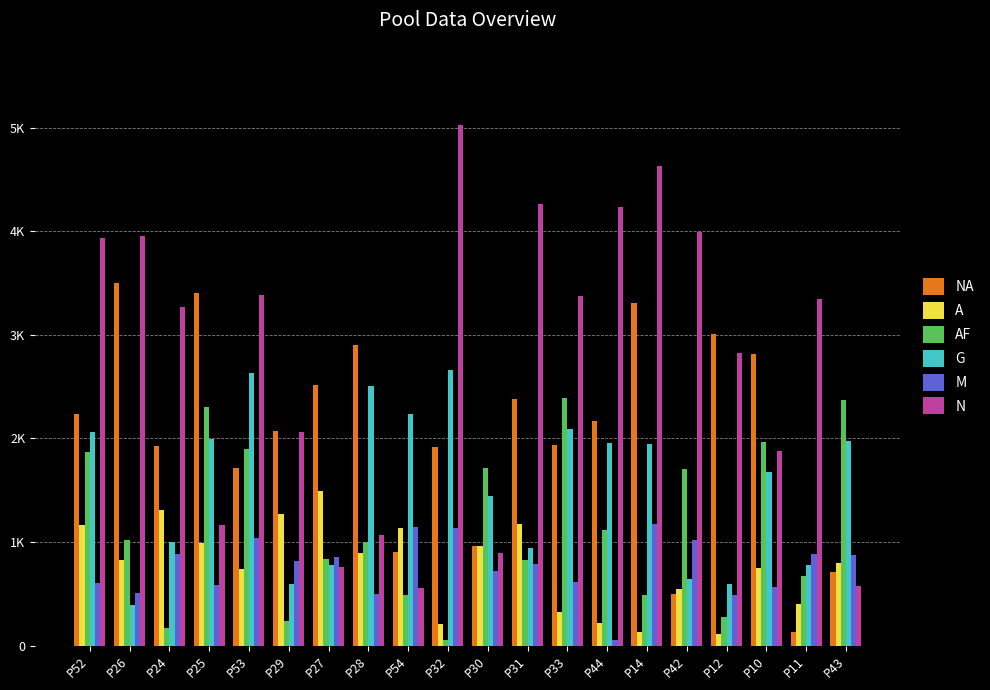

What is the difference between the highest and lowest values at P12?

2898